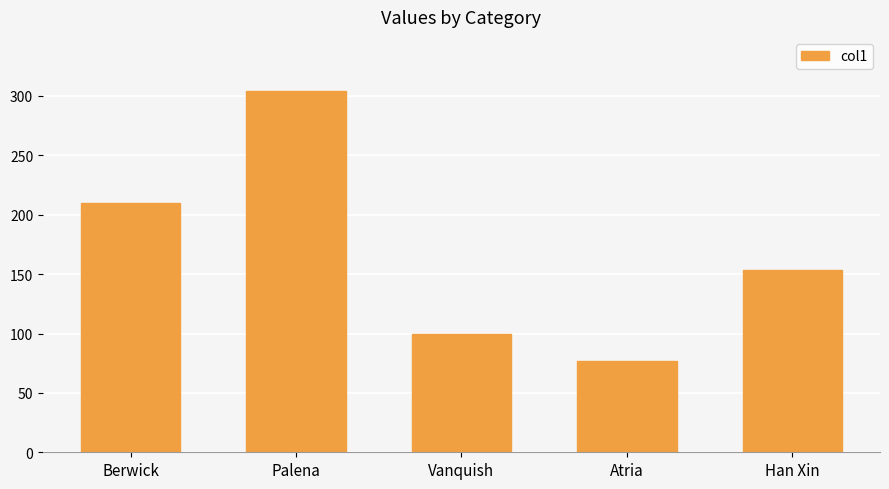

What is the approximate value at Vanquish?

100.0